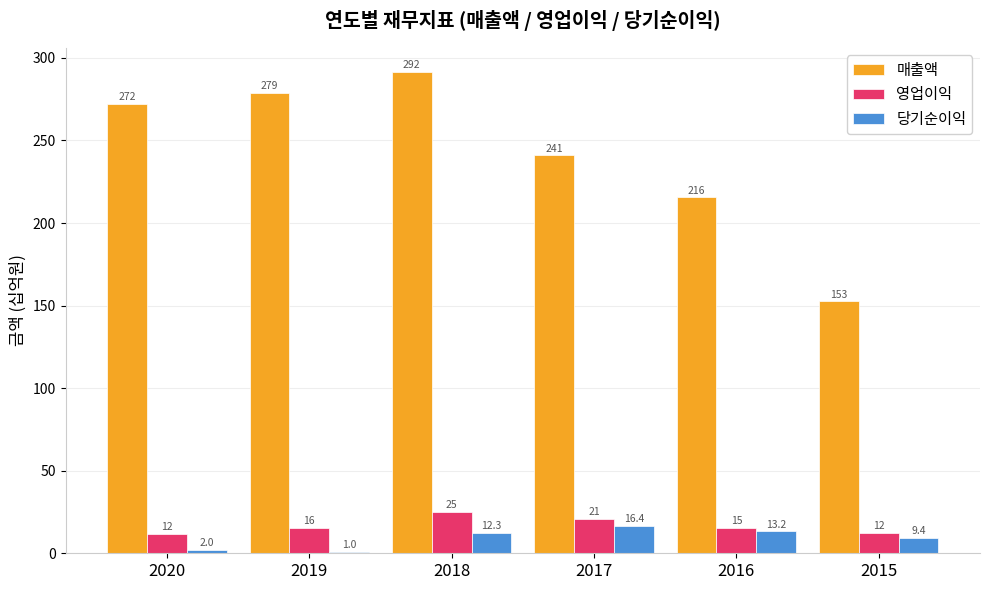

What is the difference between the second highest and minimum values in the 당기순이익 series?

12.2